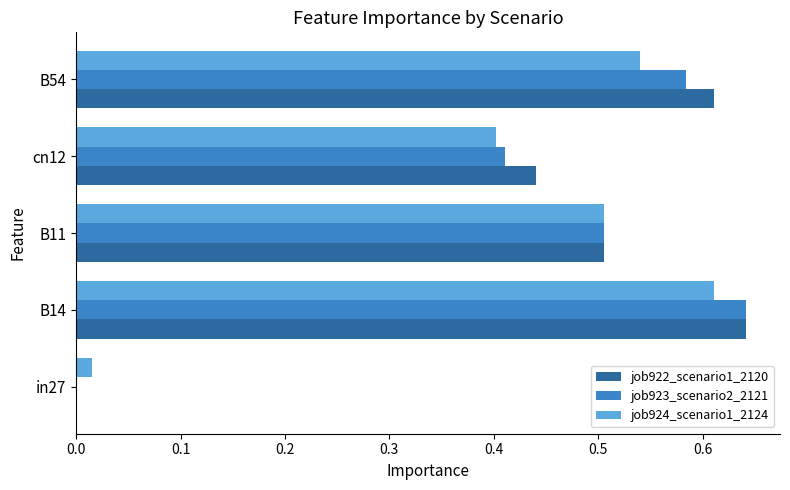

What is the sum of all job923_scenario2_2121 values?

2.1